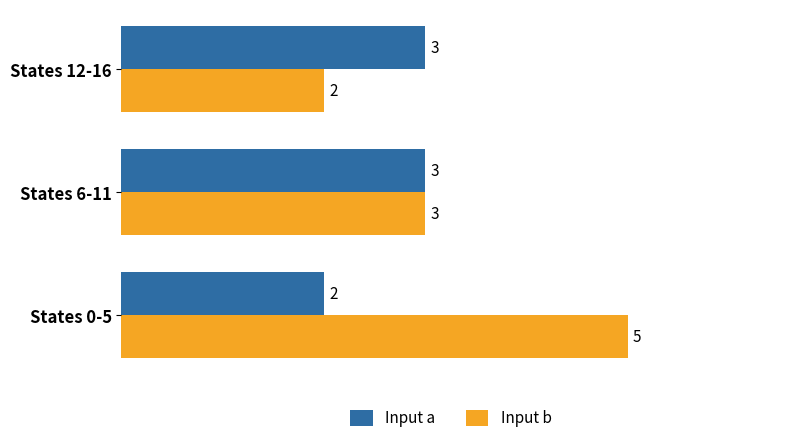

Which series has the largest total across all categories?

Input b